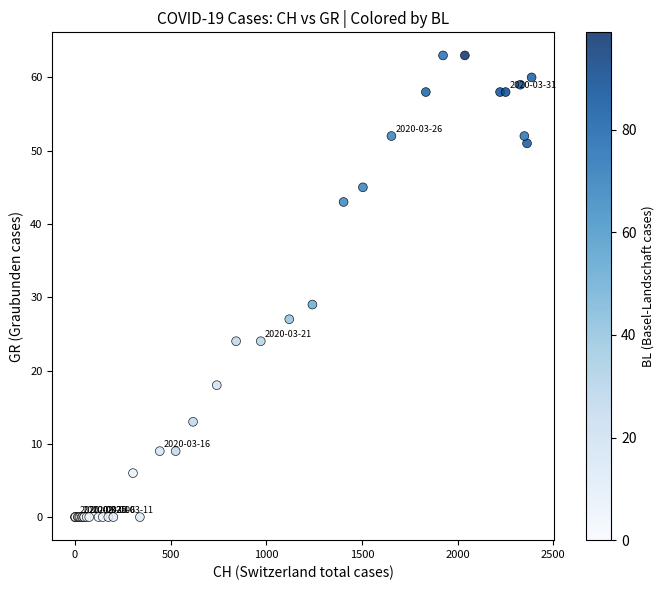

What Y value in the scatter plot is closest to 31?

29